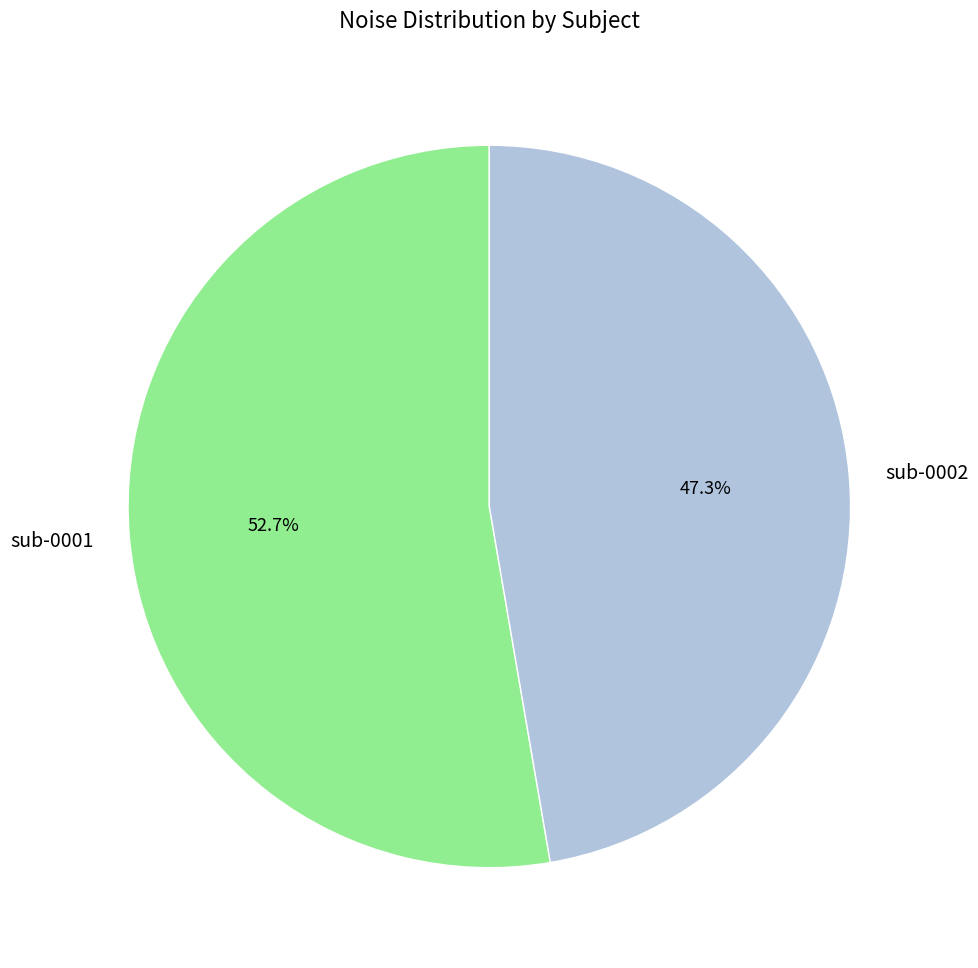

To the nearest percent, what is the average slice percentage?

50%